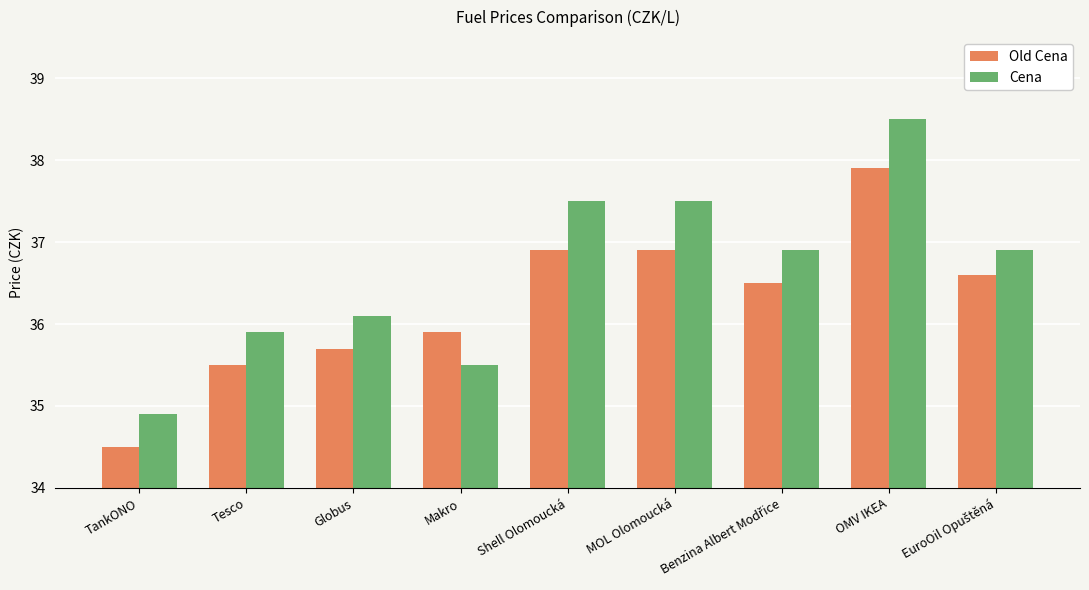

Which category has the lowest value in the Old Cena series?

TankONO